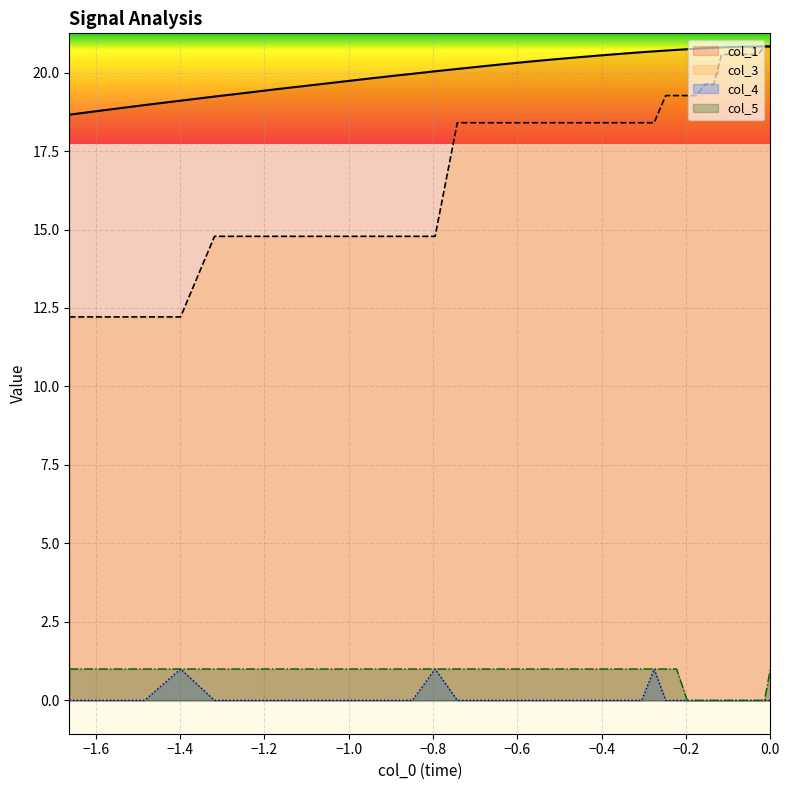

Which series has the widest spread of values?

col_3